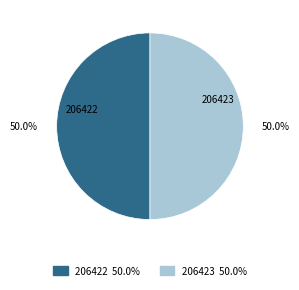

To the nearest percent, what percentage of the pie is 206423?

50%